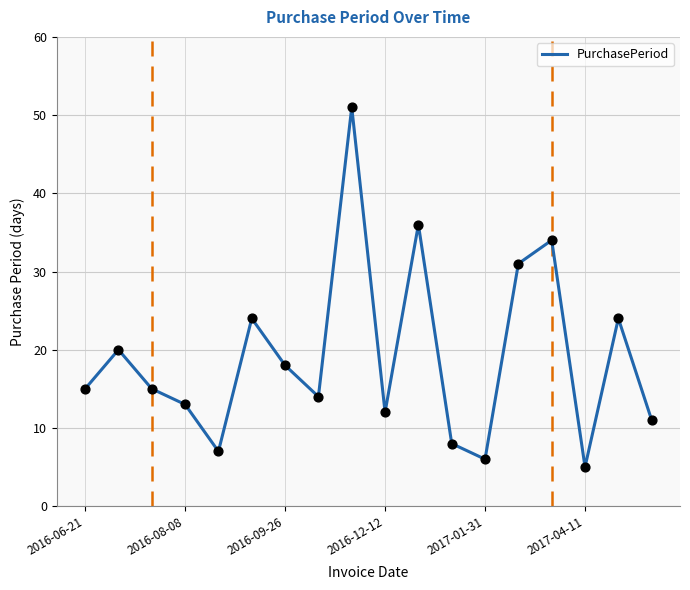

What is the greatest value displayed?

51